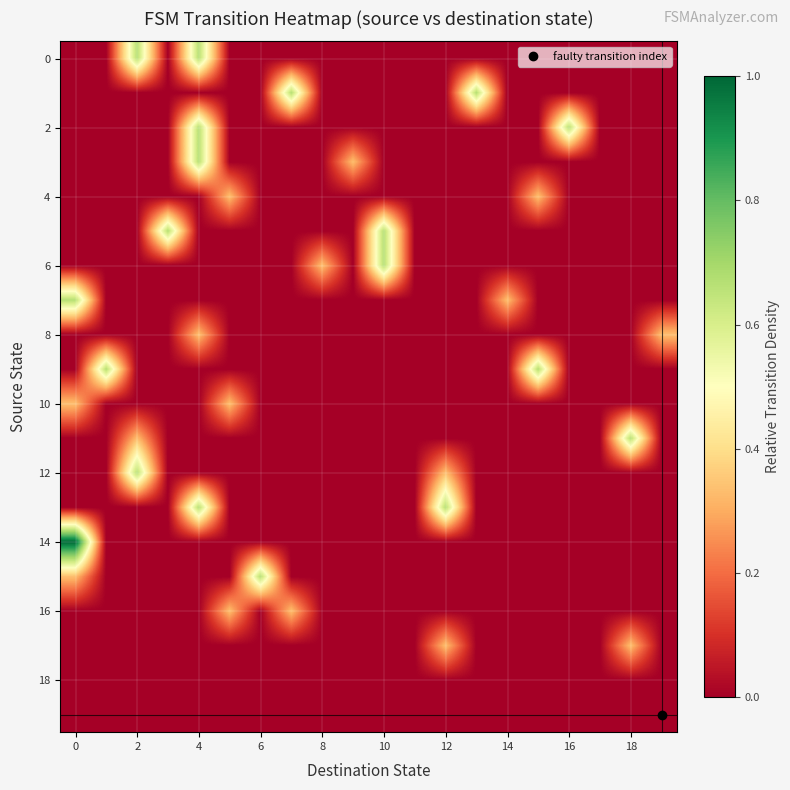

Reading left to right, what are all the values shown in this chart?

row_0: 0.0	0.0	0.7	0.0	0.7	0.0	0.0	0.0	0.0	0.0	0.0	0.0	0.0	0.0	0.0	0.0	0.0	0.0	0.0	0.0
row_1: 0.0	0.0	0.0	0.0	0.0	0.0	0.0	0.7	0.0	0.0	0.0	0.0	0.0	0.7	0.0	0.0	0.0	0.0	0.0	0.0
row_2: 0.0	0.0	0.0	0.0	0.7	0.0	0.0	0.0	0.0	0.0	0.0	0.0	0.0	0.0	0.0	0.0	0.7	0.0	0.0	0.0
row_3: 0.0	0.0	0.0	0.0	0.7	0.0	0.0	0.0	0.0	0.3	0.0	0.0	0.0	0.0	0.0	0.0	0.0	0.0	0.0	0.0
row_4: 0.0	0.0	0.0	0.0	0.0	0.3	0.0	0.0	0.0	0.0	0.0	0.0	0.0	0.0	0.0	0.3	0.0	0.0	0.0	0.0
row_5: 0.0	0.0	0.0	0.7	0.0	0.0	0.0	0.0	0.0	0.0	0.7	0.0	0.0	0.0	0.0	0.0	0.0	0.0	0.0	0.0
row_6: 0.0	0.0	0.0	0.0	0.0	0.0	0.0	0.0	0.3	0.0	0.7	0.0	0.0	0.0	0.0	0.0	0.0	0.0	0.0	0.0
row_7: 0.7	0.0	0.0	0.0	0.0	0.0	0.0	0.0	0.0	0.0	0.0	0.0	0.0	0.0	0.3	0.0	0.0	0.0	0.0	0.0
row_8: 0.0	0.0	0.0	0.0	0.3	0.0	0.0	0.0	0.0	0.0	0.0	0.0	0.0	0.0	0.0	0.0	0.0	0.0	0.0	0.3
row_9: 0.0	0.7	0.0	0.0	0.0	0.0	0.0	0.0	0.0	0.0	0.0	0.0	0.0	0.0	0.0	0.7	0.0	0.0	0.0	0.0
row_10: 0.3	0.0	0.0	0.0	0.0	0.3	0.0	0.0	0.0	0.0	0.0	0.0	0.0	0.0	0.0	0.0	0.0	0.0	0.0	0.0
row_11: 0.0	0.0	0.3	0.0	0.0	0.0	0.0	0.0	0.0	0.0	0.0	0.0	0.0	0.0	0.0	0.0	0.0	0.0	0.7	0.0
row_12: 0.0	0.0	0.7	0.0	0.0	0.0	0.0	0.0	0.0	0.0	0.0	0.0	0.3	0.0	0.0	0.0	0.0	0.0	0.0	0.0
row_13: 0.0	0.0	0.0	0.0	0.7	0.0	0.0	0.0	0.0	0.0	0.0	0.0	0.7	0.0	0.0	0.0	0.0	0.0	0.0	0.0
row_14: 1.0	0.0	0.0	0.0	0.0	0.0	0.0	0.0	0.0	0.0	0.0	0.0	0.0	0.0	0.0	0.0	0.0	0.0	0.0	0.0
row_15: 0.3	0.0	0.0	0.0	0.0	0.0	0.7	0.0	0.0	0.0	0.0	0.0	0.0	0.0	0.0	0.0	0.0	0.0	0.0	0.0
row_16: 0.0	0.0	0.0	0.0	0.0	0.3	0.0	0.3	0.0	0.0	0.0	0.0	0.0	0.0	0.0	0.0	0.0	0.0	0.0	0.0
row_17: 0.0	0.0	0.0	0.0	0.0	0.0	0.0	0.0	0.0	0.0	0.0	0.0	0.3	0.0	0.0	0.0	0.0	0.0	0.3	0.0
row_18: 0.0	0.0	0.0	0.0	0.0	0.0	0.0	0.0	0.0	0.0	0.0	0.0	0.0	0.0	0.0	0.0	0.0	0.0	0.0	0.0
row_19: 0.0	0.0	0.0	0.0	0.0	0.0	0.0	0.0	0.0	0.0	0.0	0.0	0.0	0.0	0.0	0.0	0.0	0.0	0.0	0.0